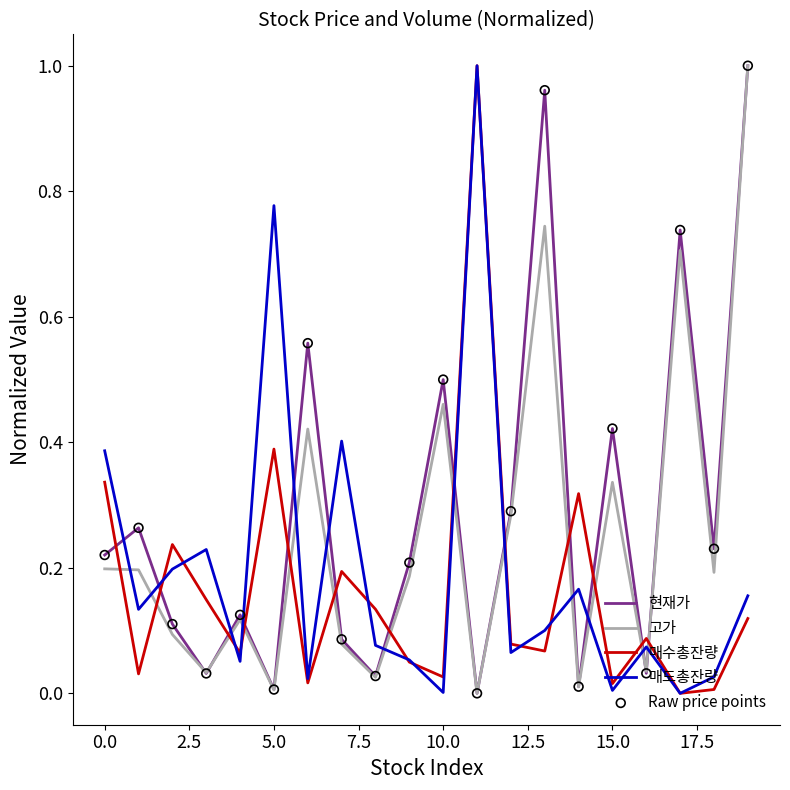

How many intersections are there between 매수총잔량 and 고가?

13